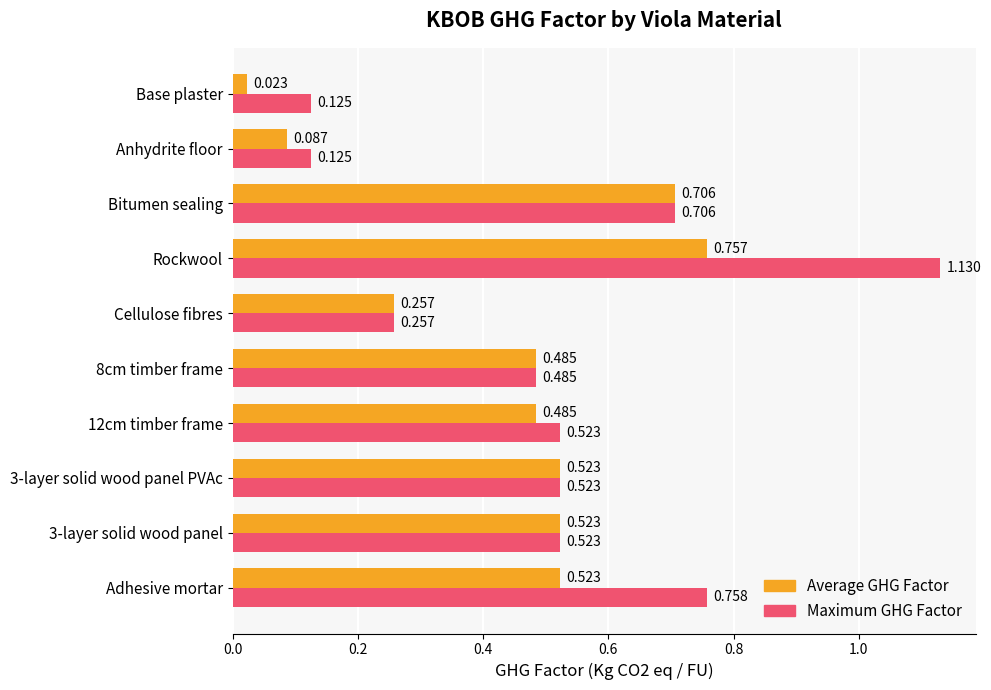

Rank the series by their average value, from highest to lowest.

Maximum GHG Factor, Average GHG Factor